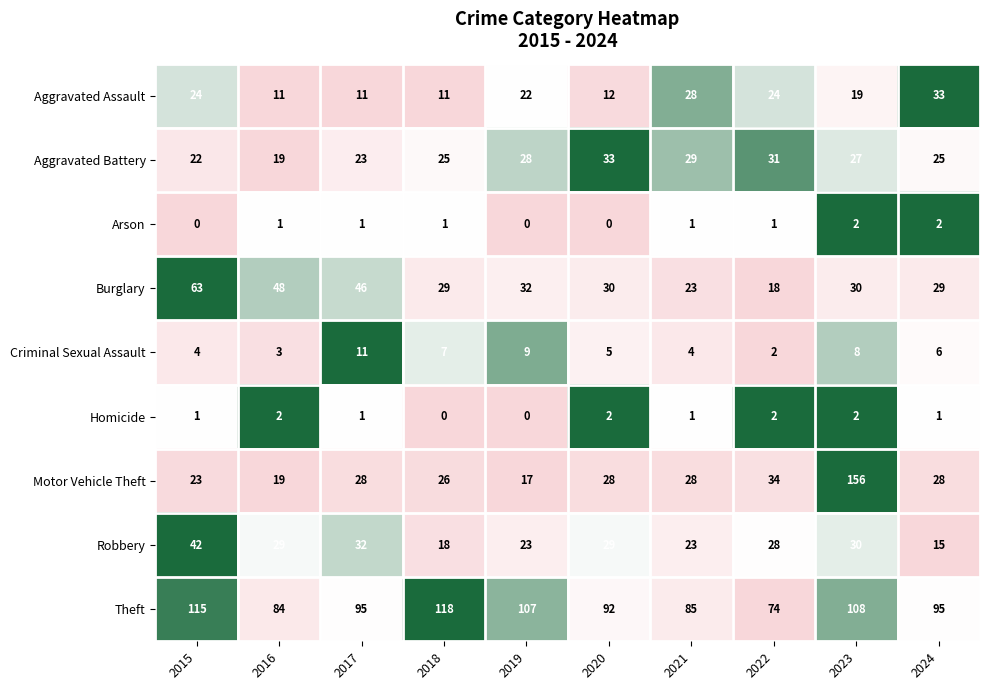

Where is Burglary nearest to the value 40?

2017